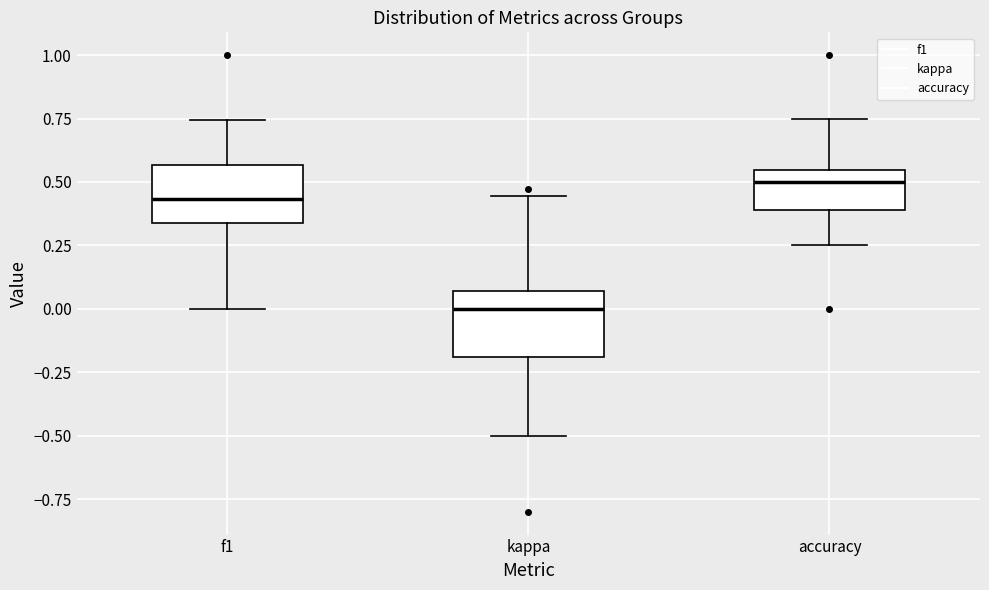

Where is the lower edge of the box for f1 on the y-axis? The values are not printed on the chart, so give them approximately, as read against the axis.

0.35